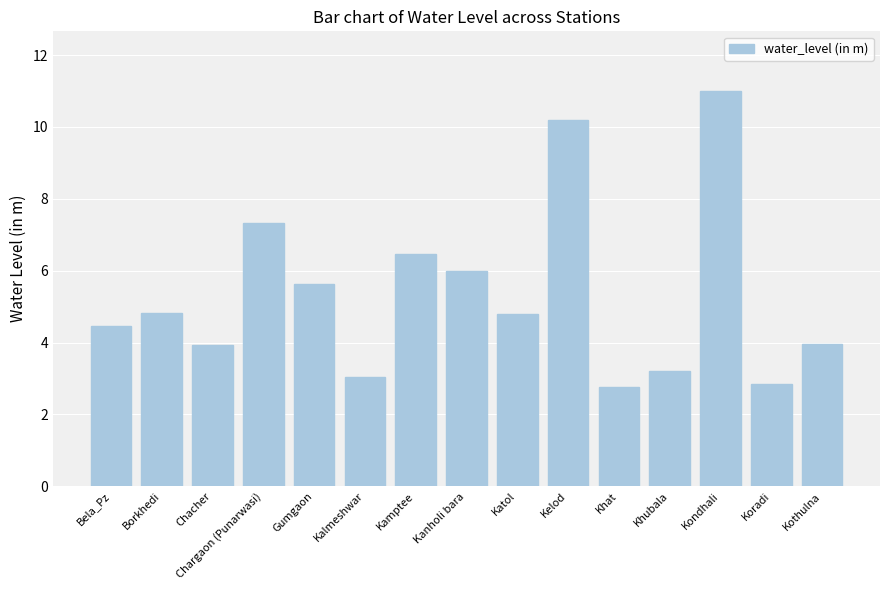

What position from the right is Chargaon (Punarwasi)?

12